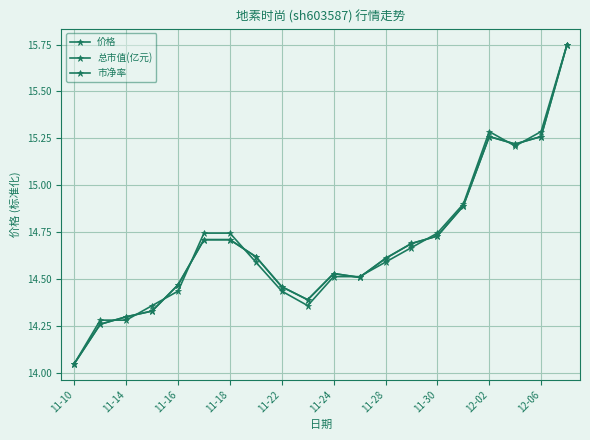

At which label is 价格 closest to 14?

11-10